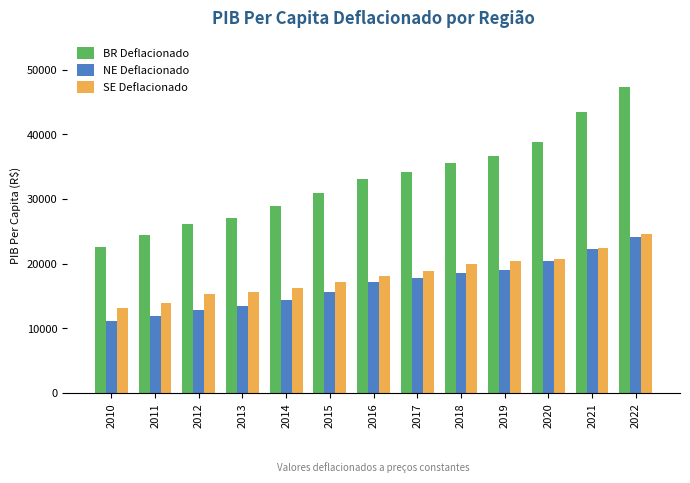

What is the value of the SE Deflacionado bar at the 12th from the left?

22455.0